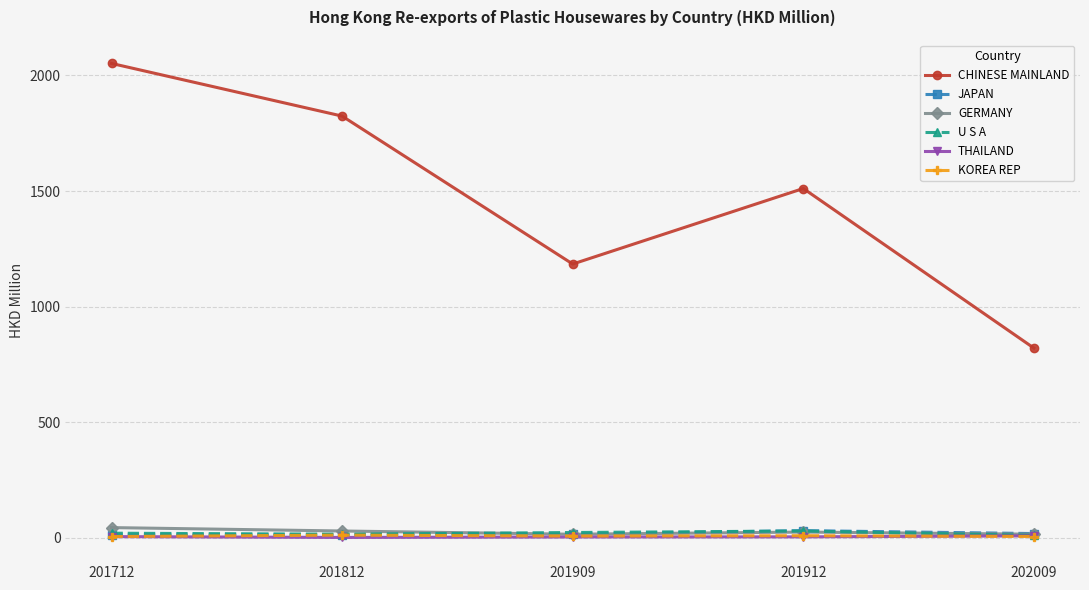

Where is the first local minimum for CHINESE MAINLAND?

201909